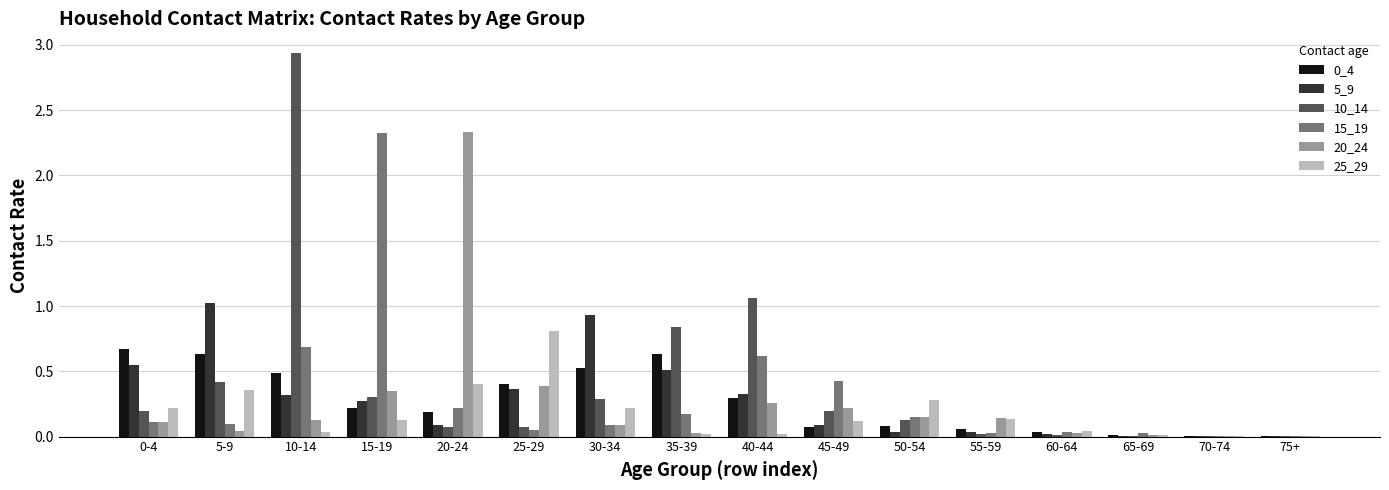

At which category is the sum across all series the highest?

10-14